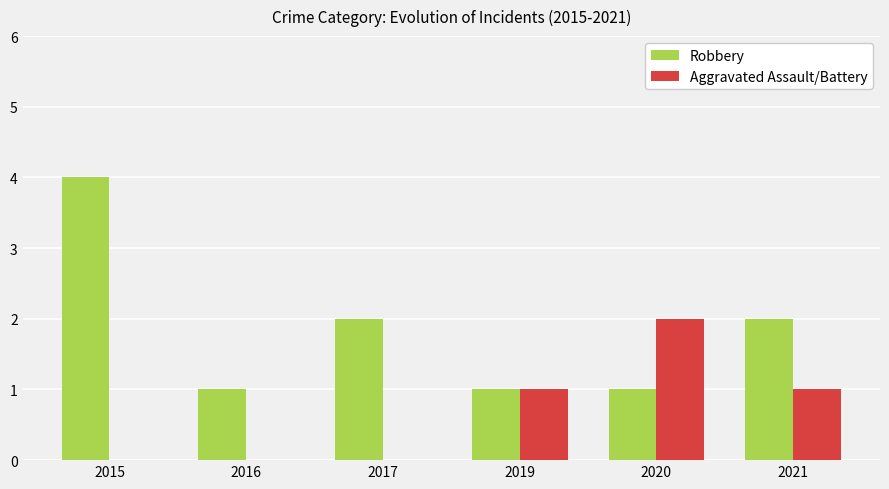

Is it true that Aggravated Assault/Battery equals 0 at 2017?

True